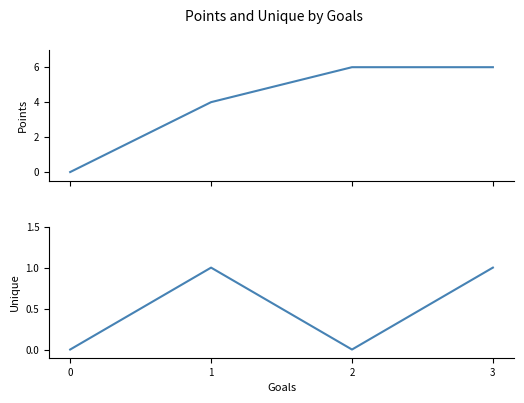

What is the highest value of the Points series?

6